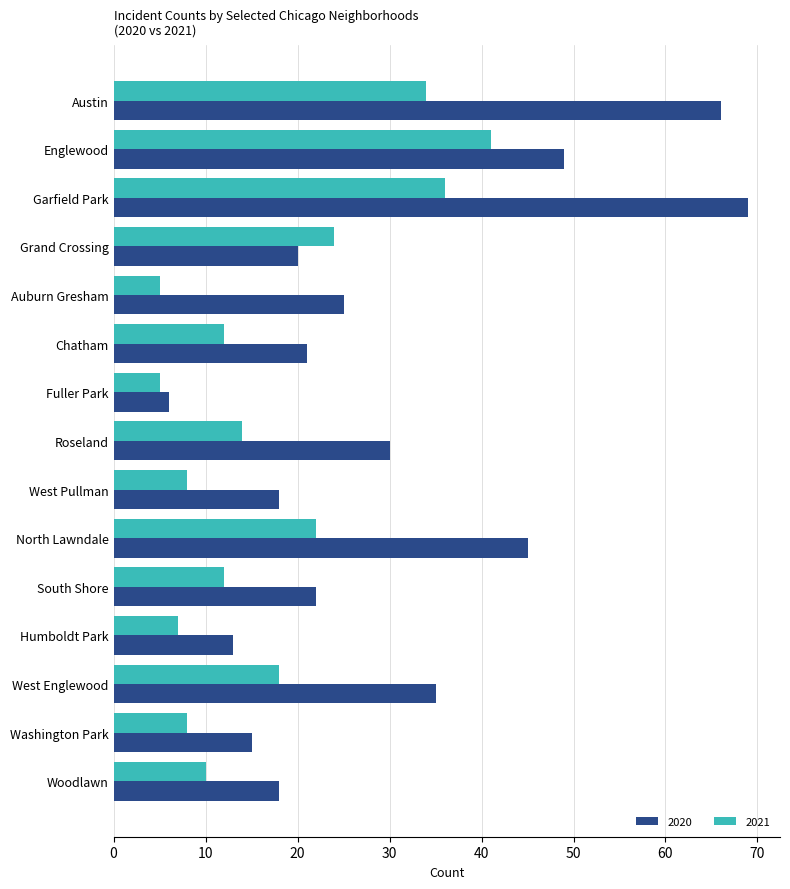

What is the highest value of the 2021 series?

41